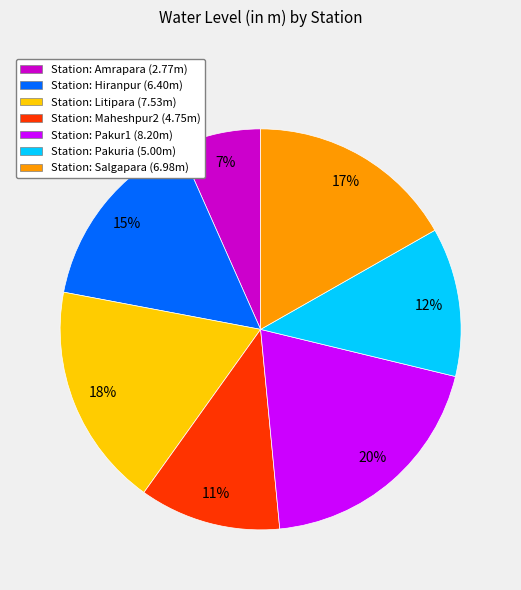

To the nearest percent, what is the average slice percentage?

14%